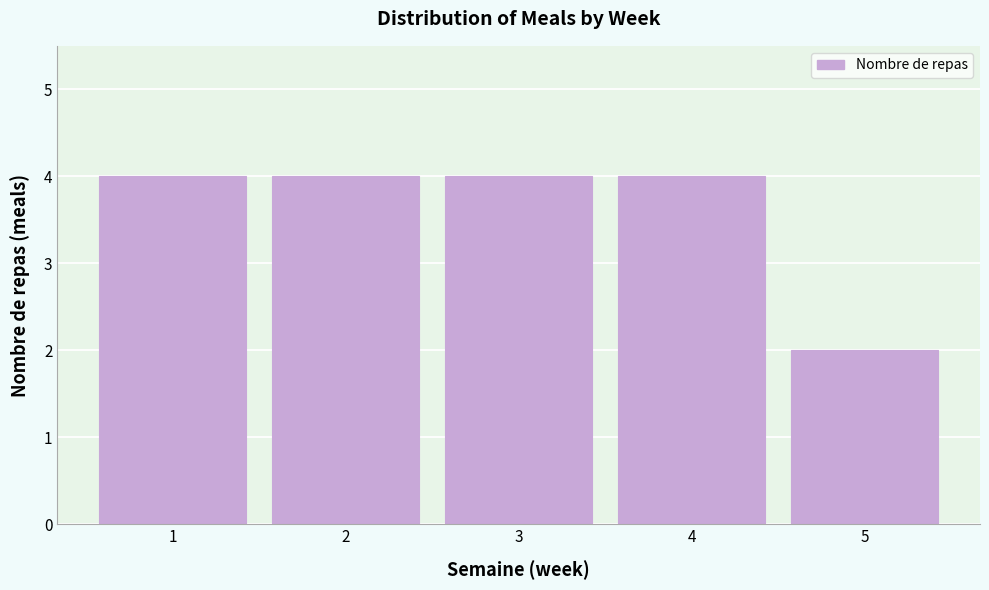

Reading left to right, transcribe all the data shown in this chart.

1=4	2=4	3=4	4=4	5=2